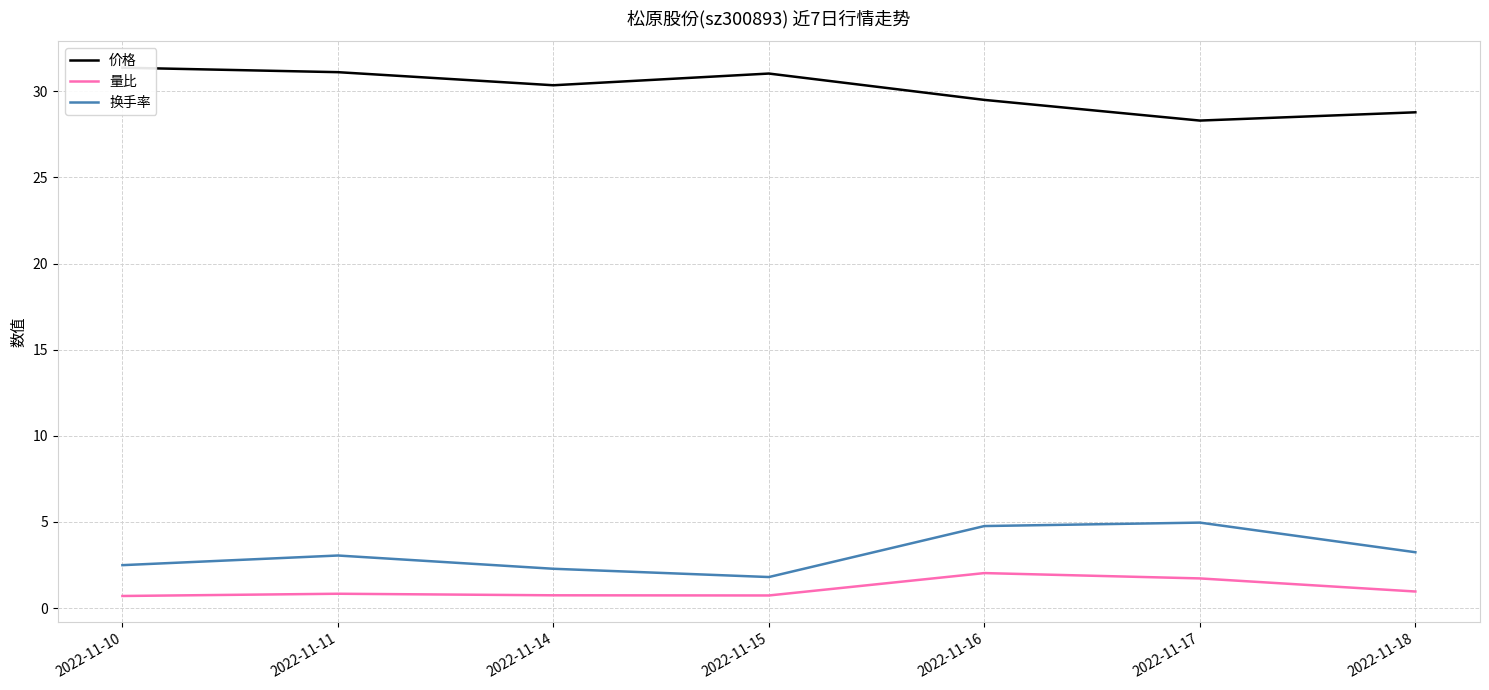

The value of 价格 at 2022-11-10 is 48.8. True or false?

False